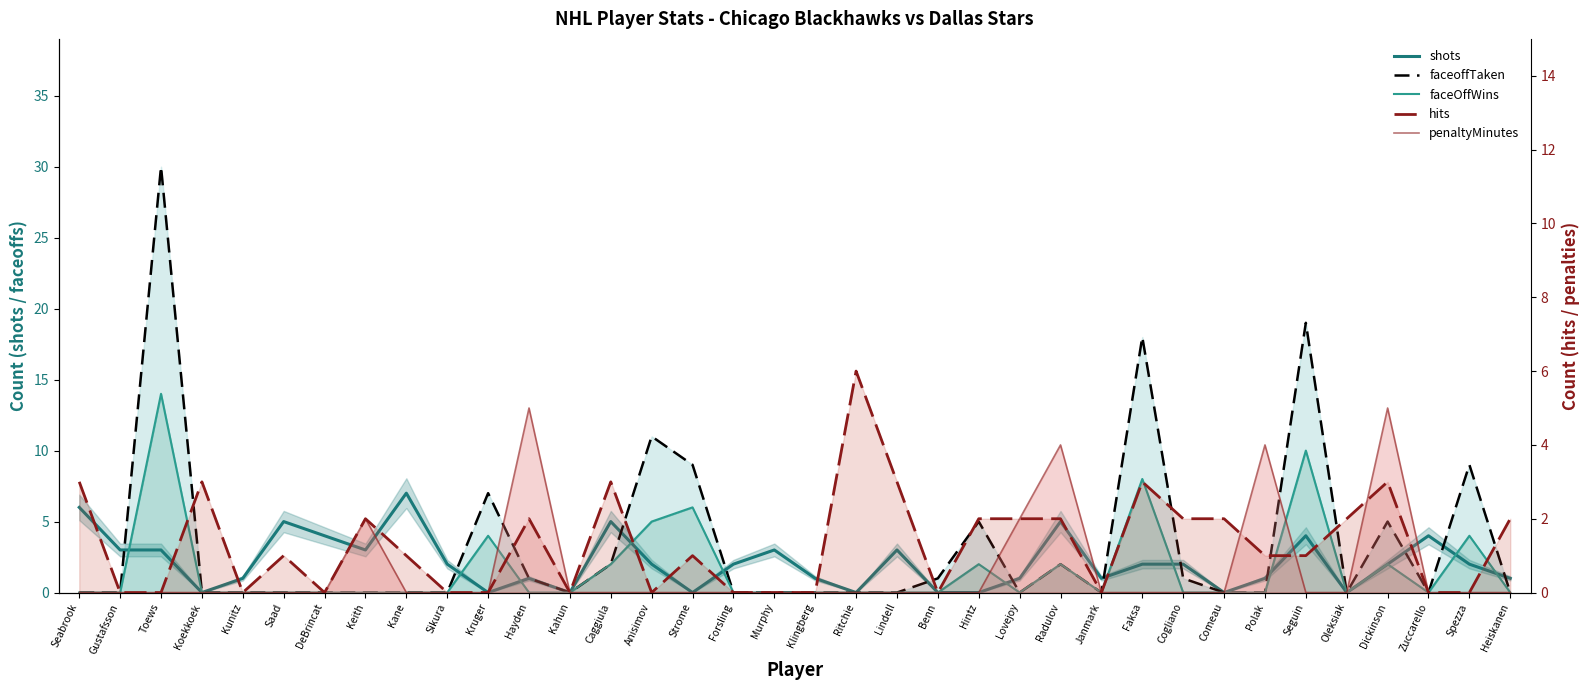

List the labels in order of faceOffWins value, largest first.

Toews, Seguin, Faksa, Strome, Anisimov, Kruger, Spezza, Caggiula, Hintz, Radulov, Dickinson, Seabrook, Gustafsson, Koekkoek, Kunitz, Saad, DeBrincat, Keith, Kane, Sikura, Hayden, Kahun, Forsling, Murphy, Klingberg, Ritchie, Lindell, Benn, Lovejoy, Janmark, Cogliano, Comeau, Polak, Oleksiak, Zuccarello, Heiskanen